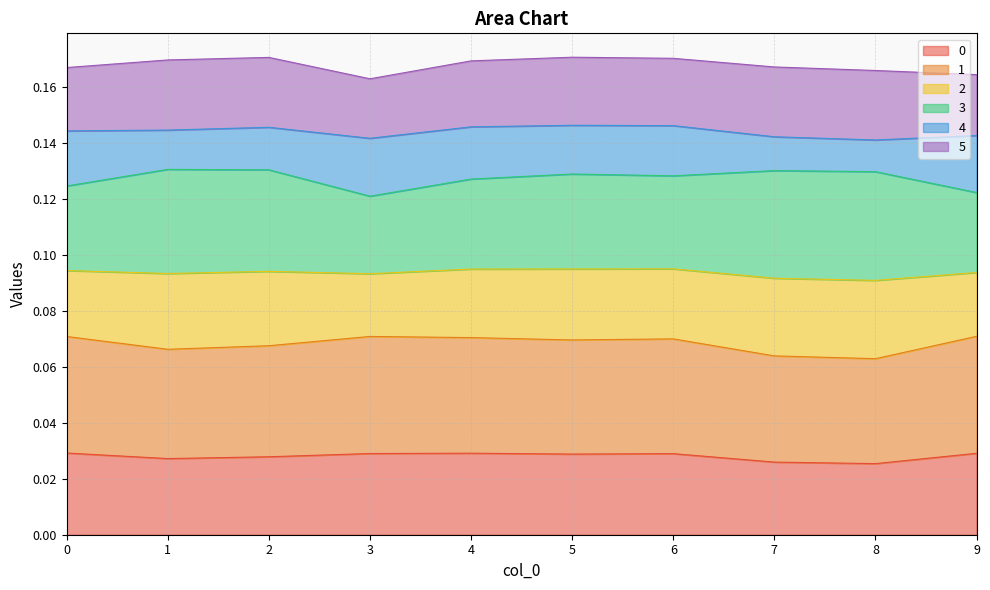

True or false: 0 and 1 cross at least once.

False